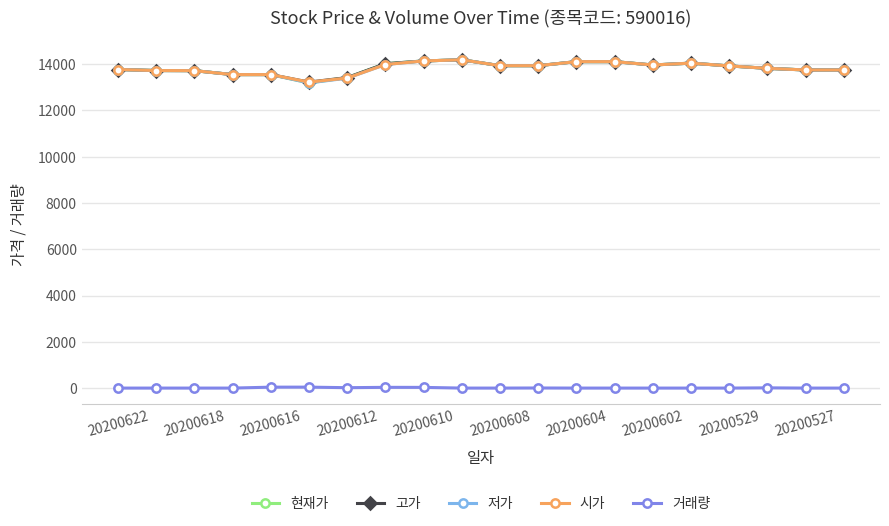

What is the greatest value displayed?

14190